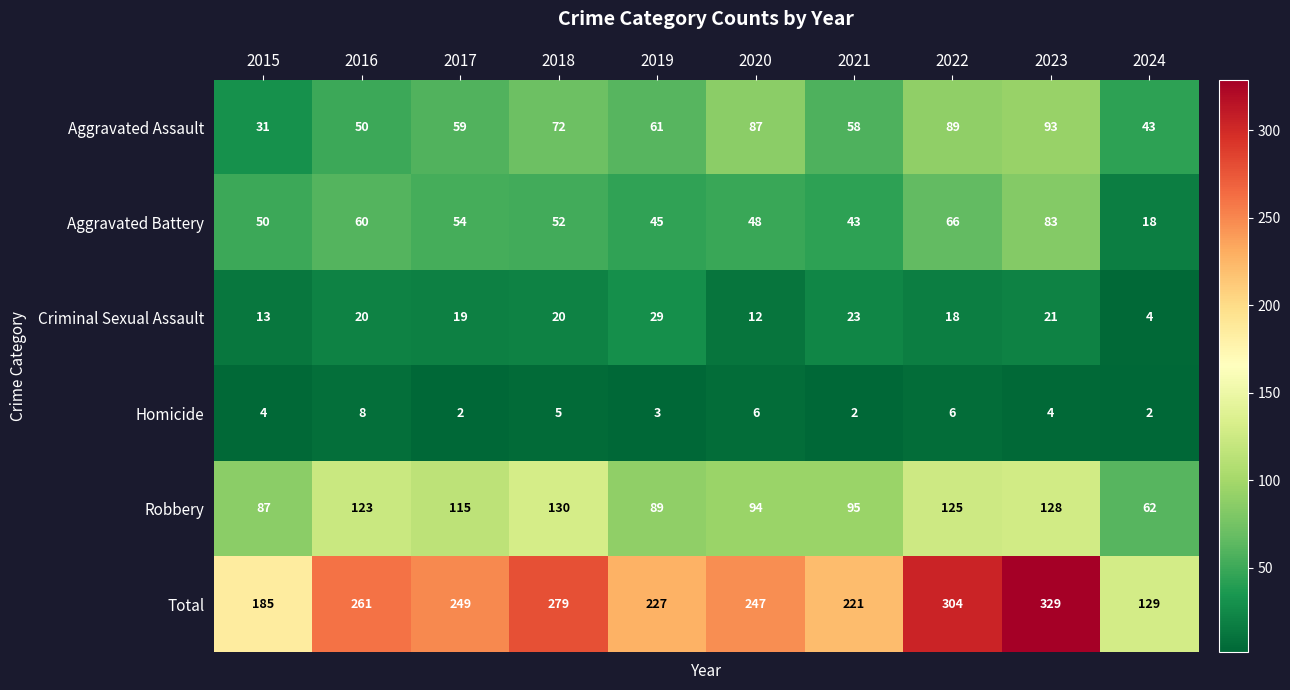

Which category has the lowest value in the Robbery series?

2024